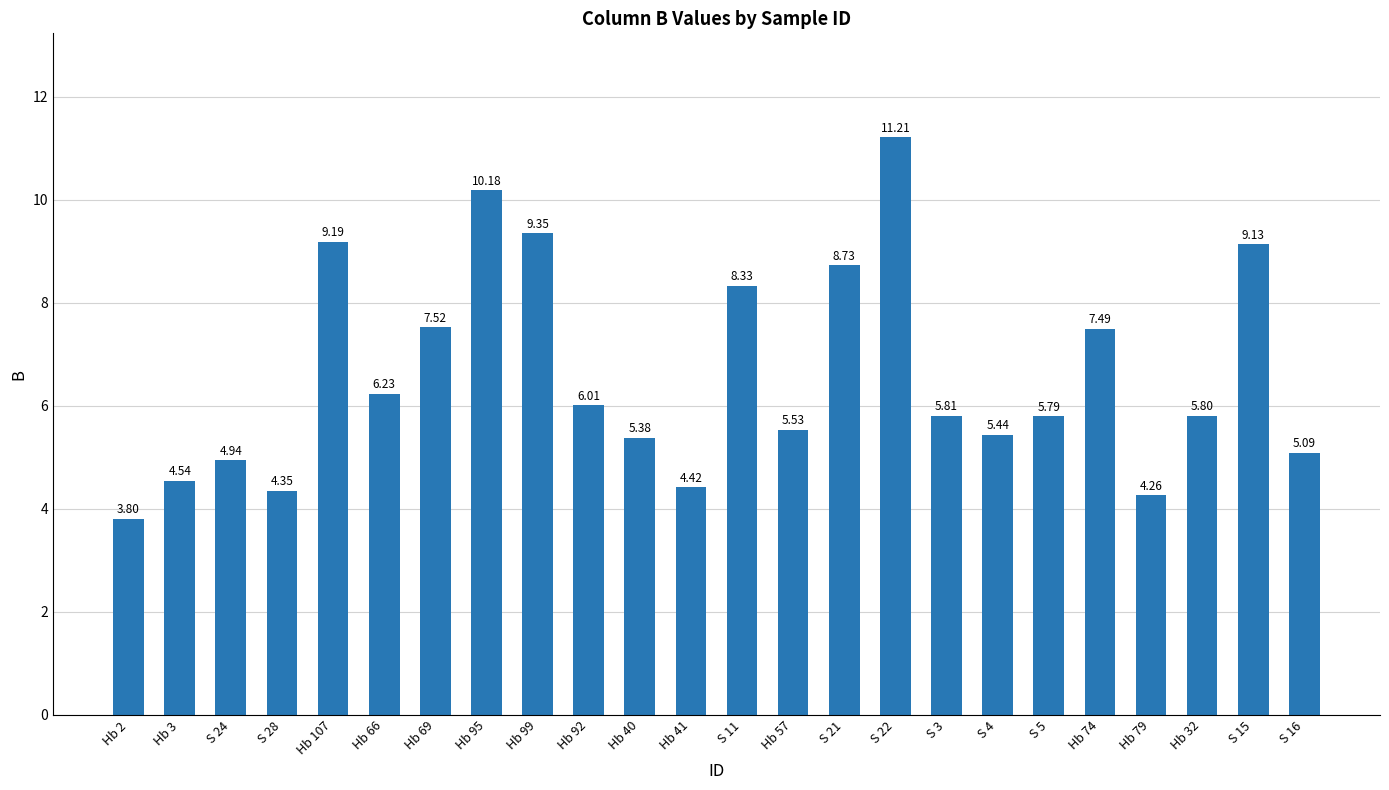

Rank the categories by value from highest to lowest.

S 22, Hb 95, Hb 99, Hb 107, S 15, S 21, S 11, Hb 69, Hb 74, Hb 66, Hb 92, S 3, Hb 32, S 5, Hb 57, S 4, Hb 40, S 16, S 24, Hb 3, Hb 41, S 28, Hb 79, Hb 2